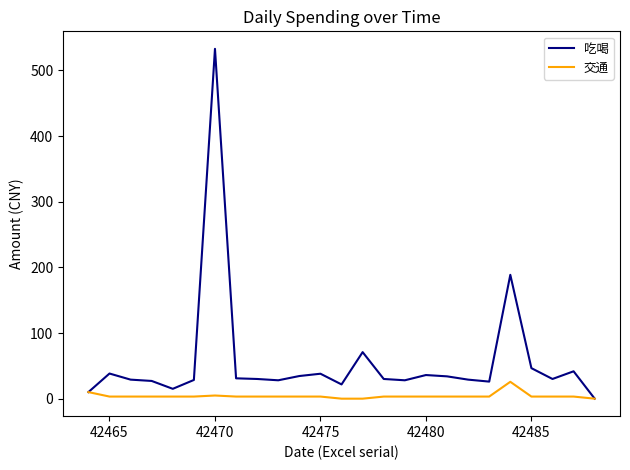

Rank the series by their average value, from highest to lowest.

吃喝, 交通